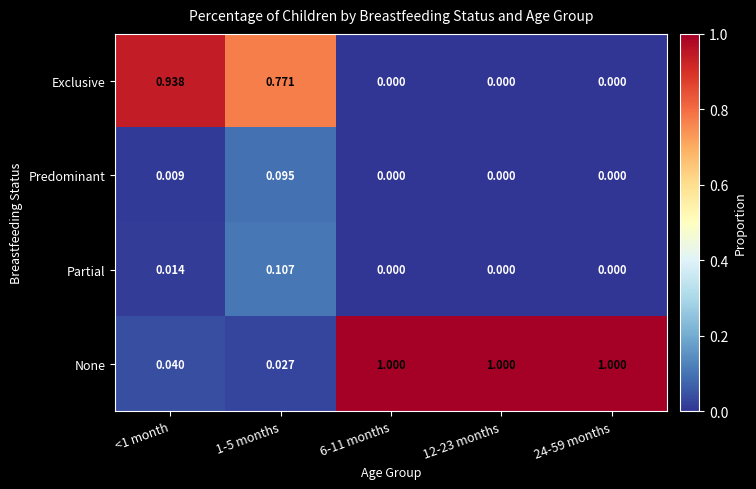

Which series has the widest spread of values?

None